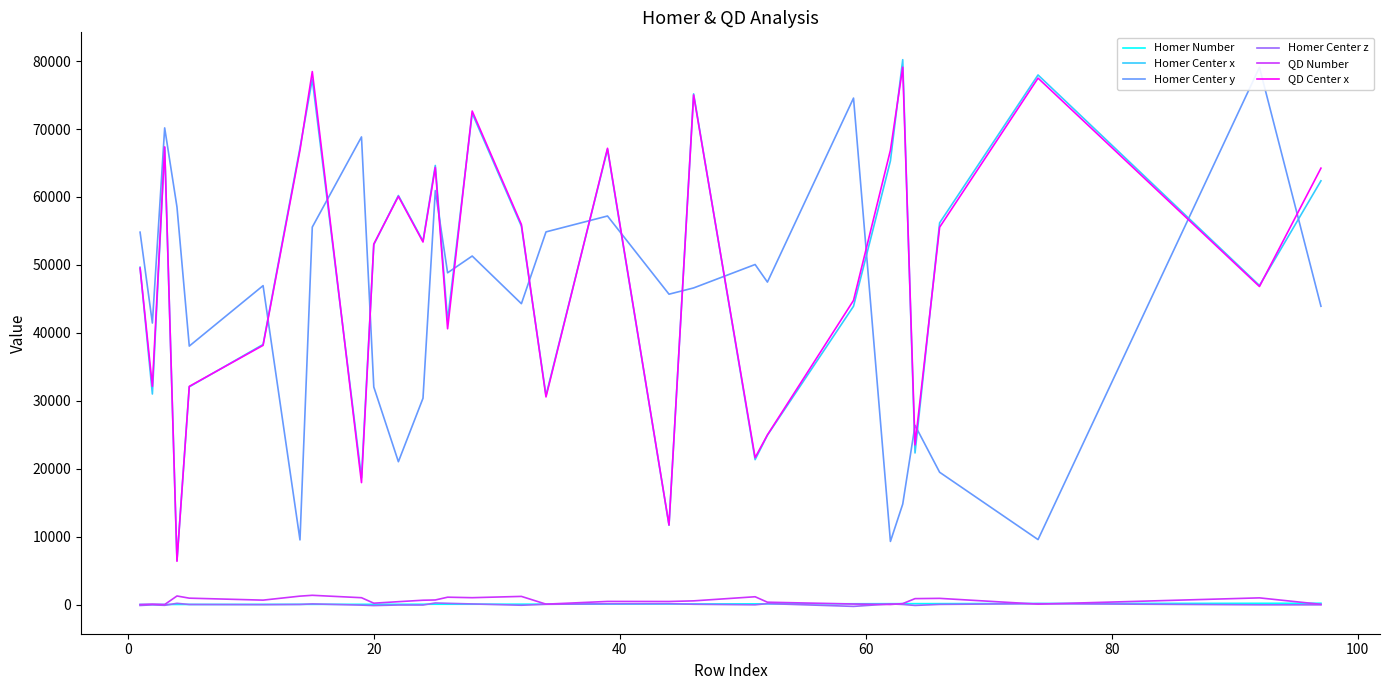

True or false: Homer Number and Homer Center x cross at least once.

False